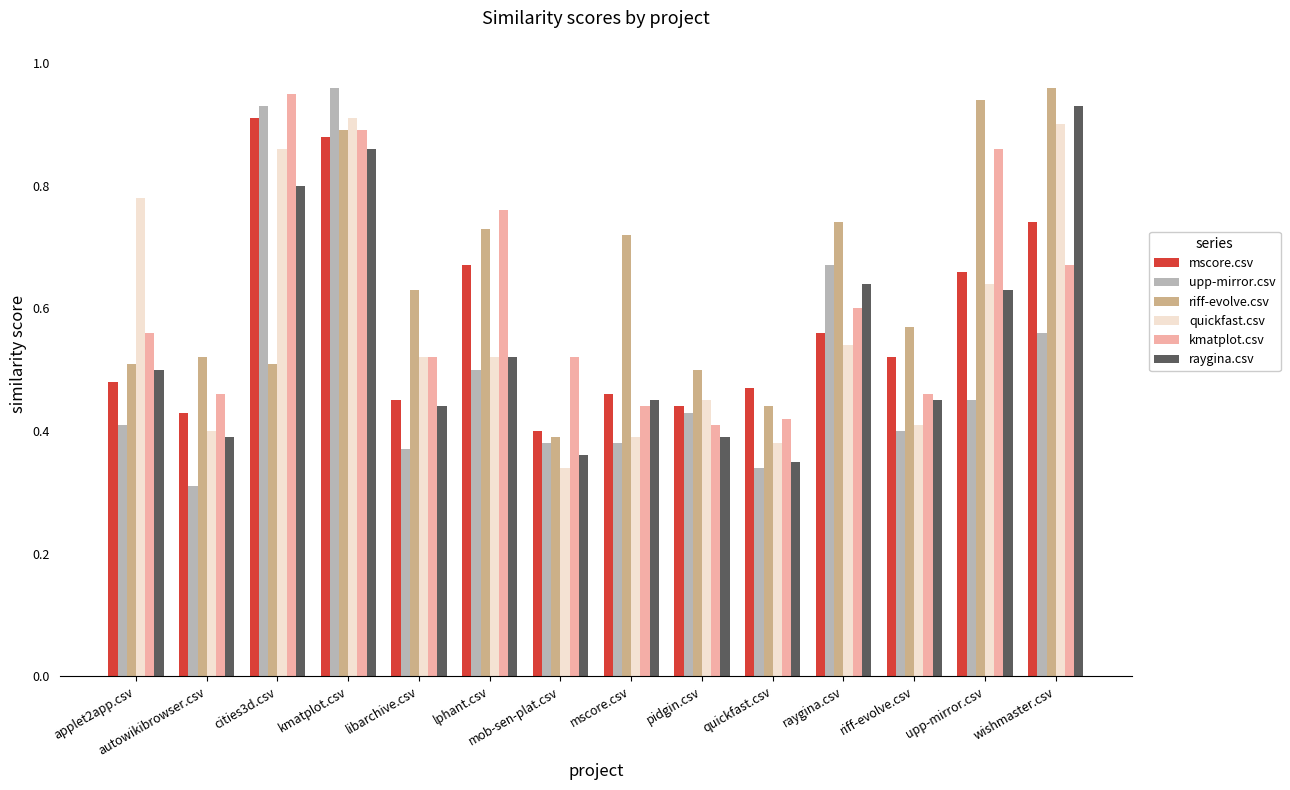

What position from the right is pidgin.csv?

6